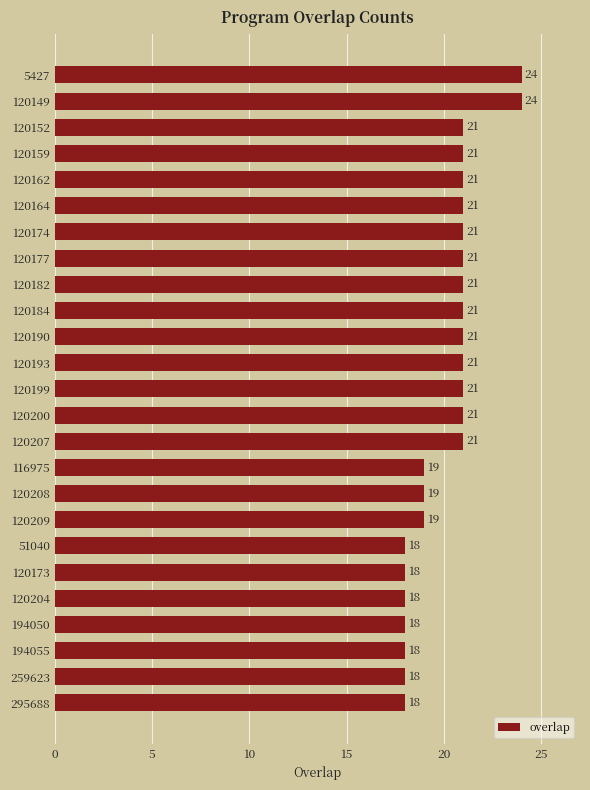

Is it true that the value at 120152 is 21?

True